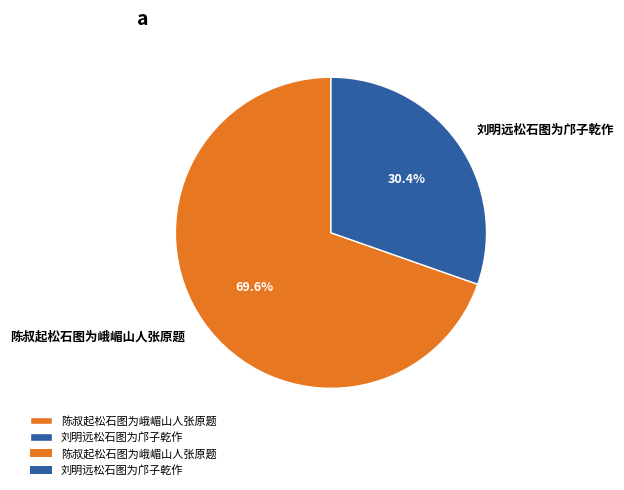

To the nearest percent, what is the average slice percentage?

50%